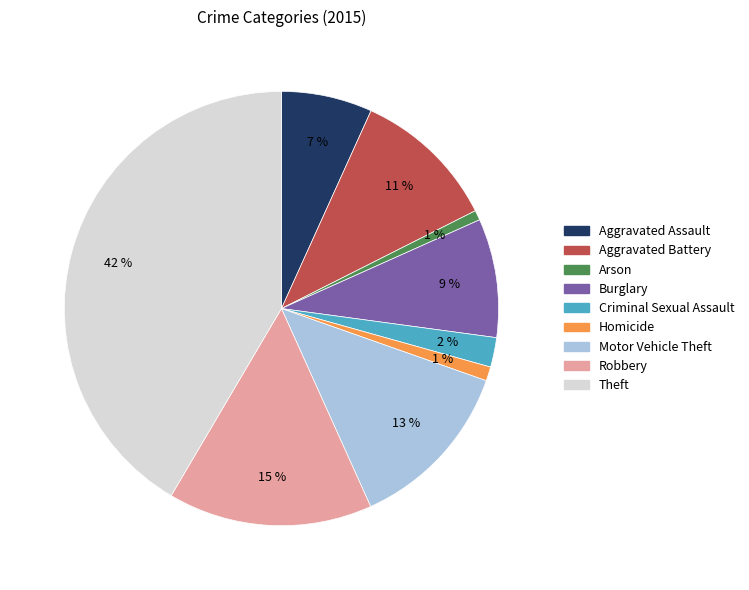

Do Criminal Sexual Assault and Aggravated Assault together represent more than half of the pie?

No